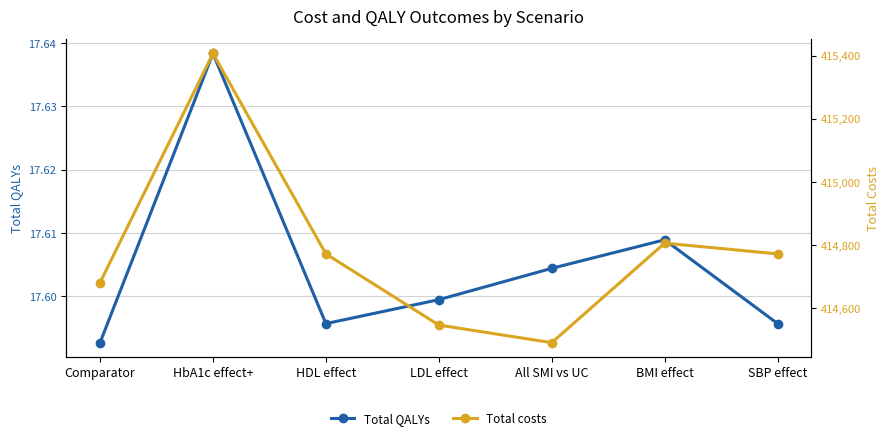

What value does the Total costs series have at BMI effect?

414805.7